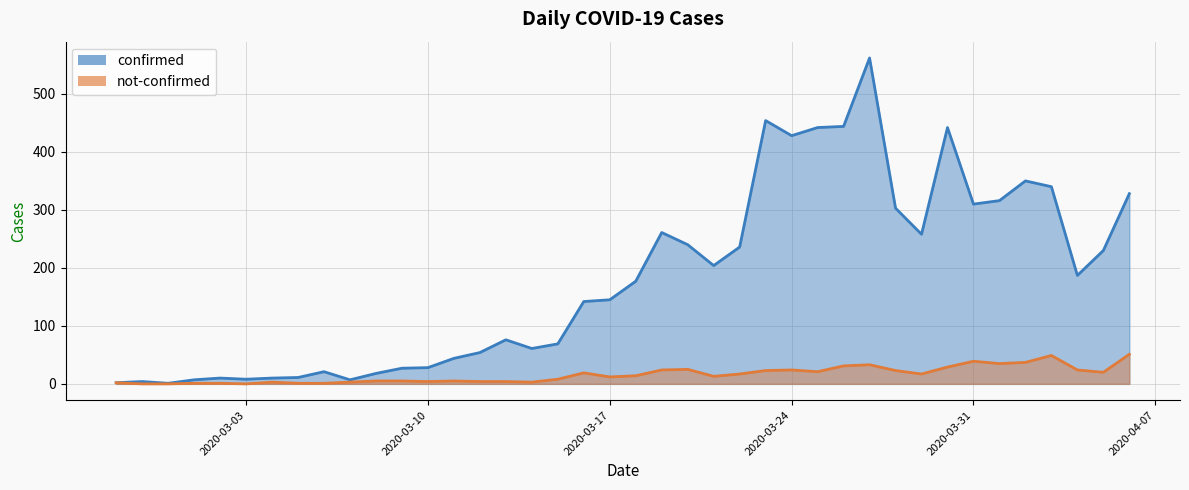

Which category has the lowest value across all series?

2020-02-28